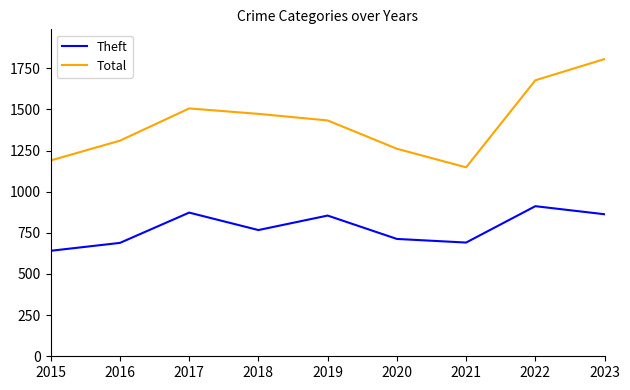

The value of Theft at 2016 is 381. True or false?

False